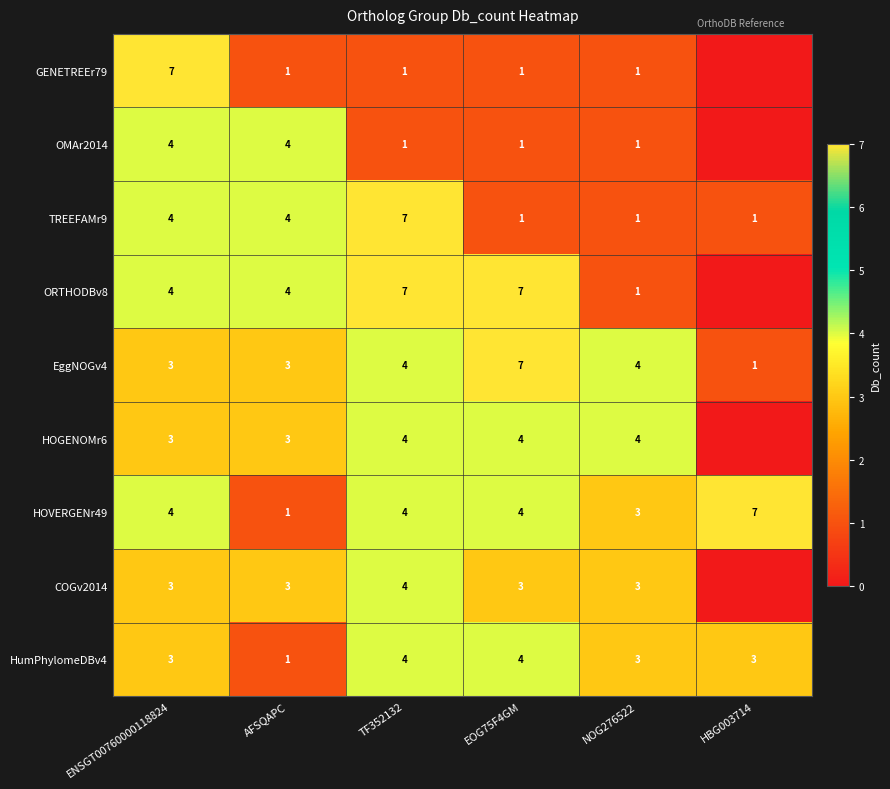

What is the total value across all series at TF352132?

36